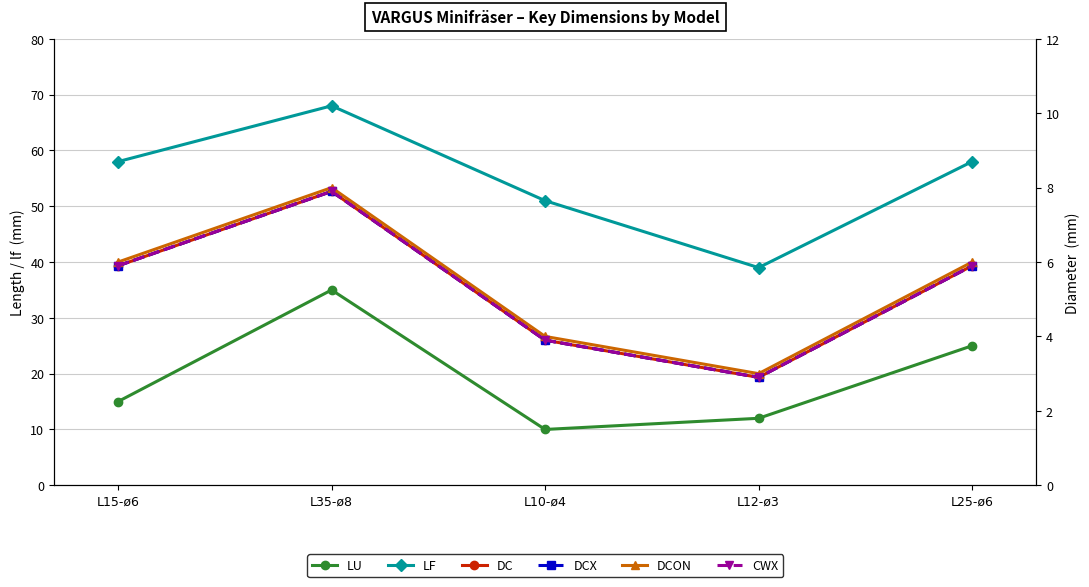

How many interior local peaks does the LF series have?

1